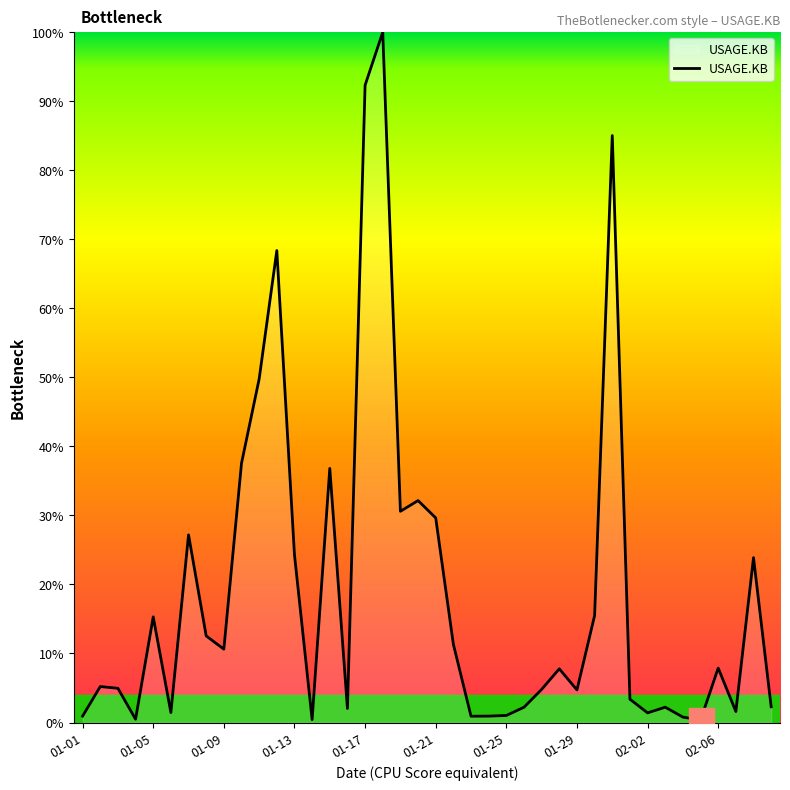

Does the chart display data point markers on the line(s)?

No